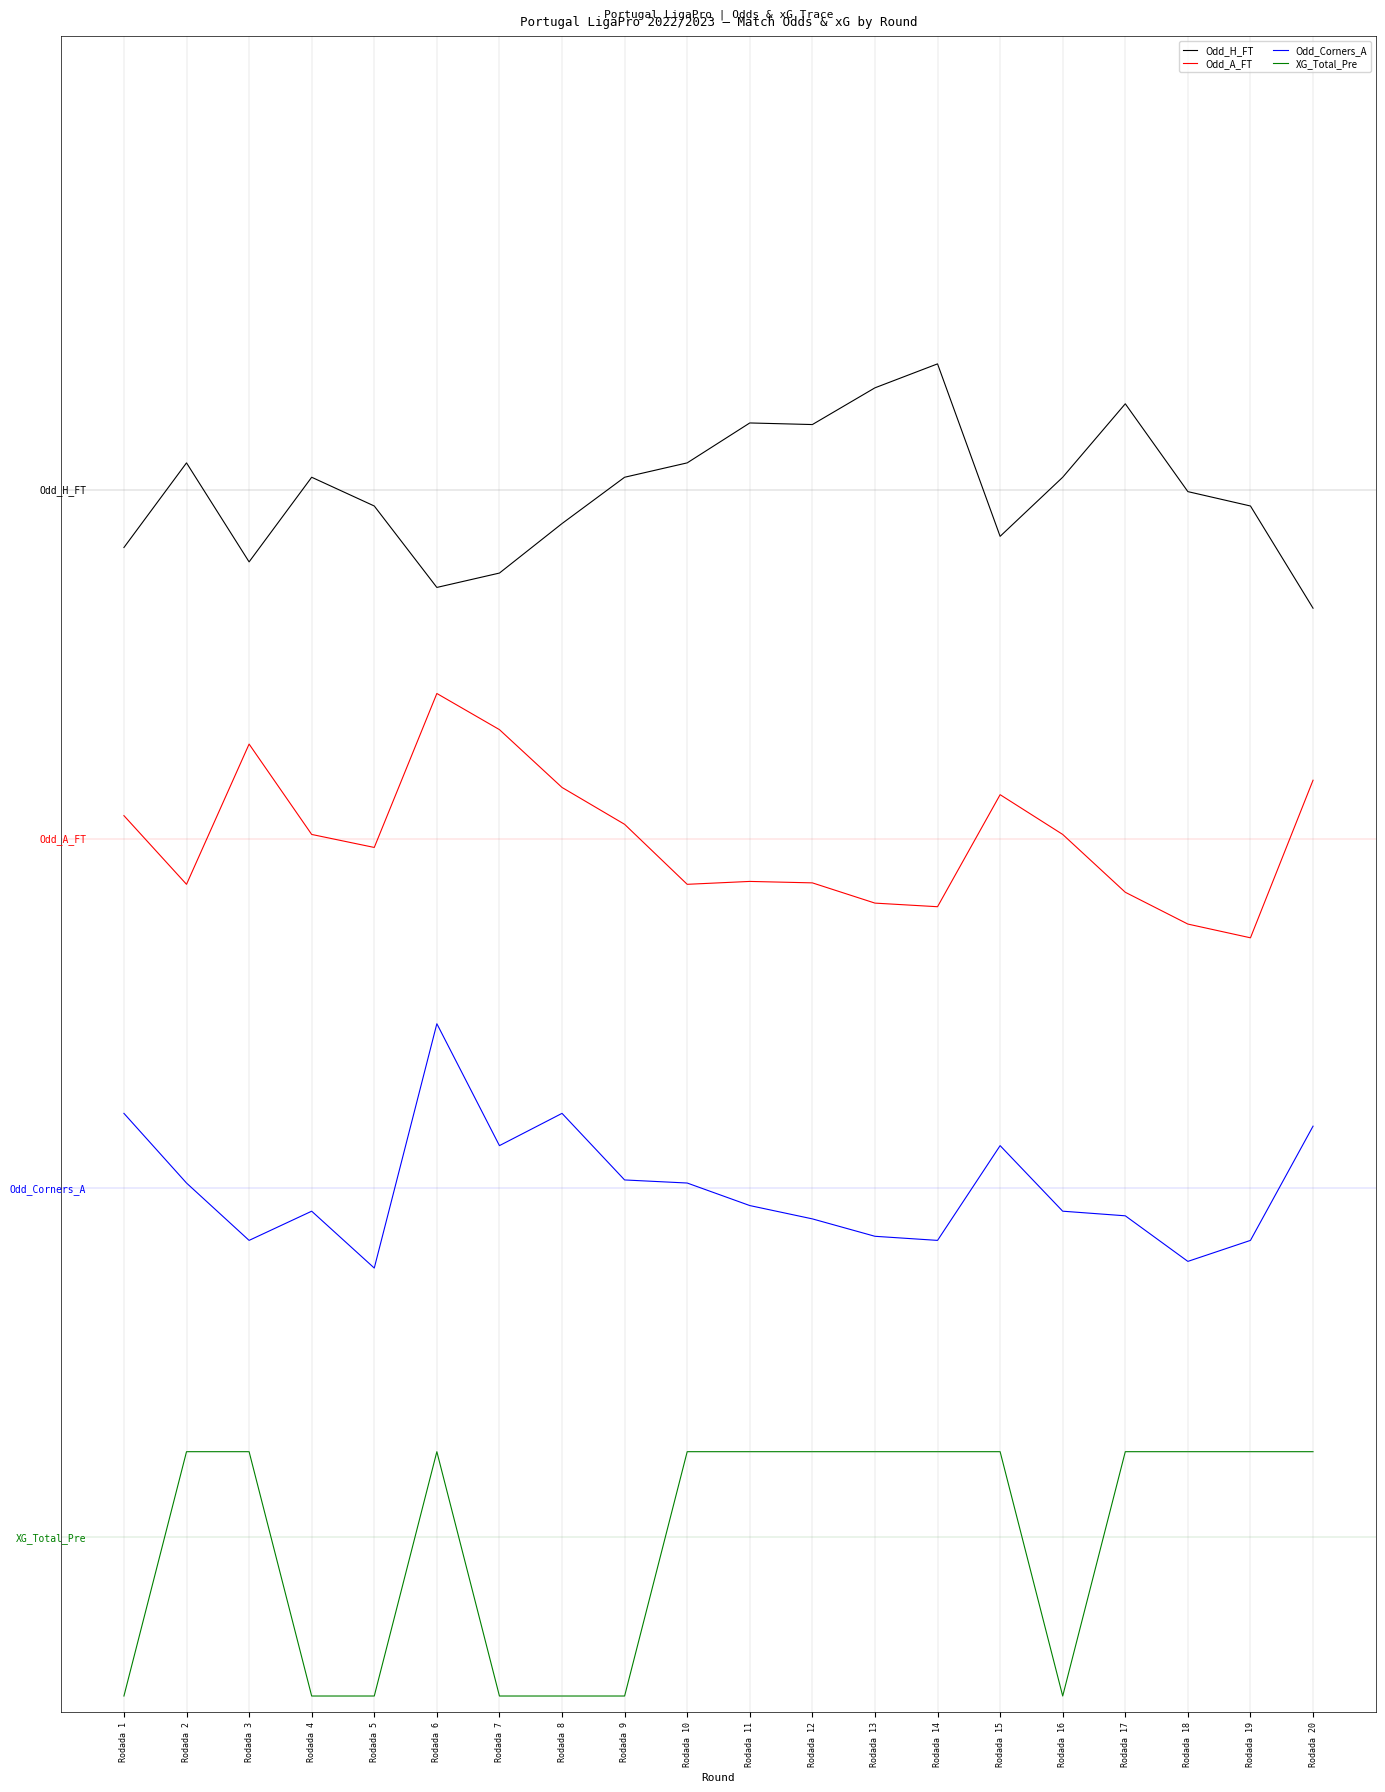

What is the spread (max minus min) of values at Rodada 20?

8.5